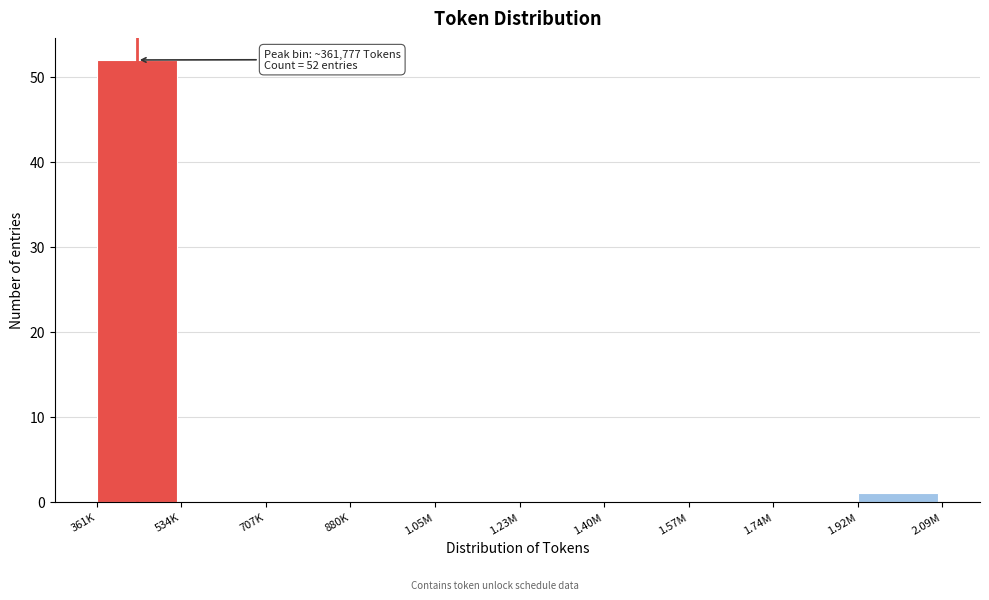

Reading right to left, extract all data points from this chart.

1.92M=1	1.74M=0	1.57M=0	1.40M=0	1.23M=0	1.05M=0	880K=0	707K=0	534K=0	361K=52